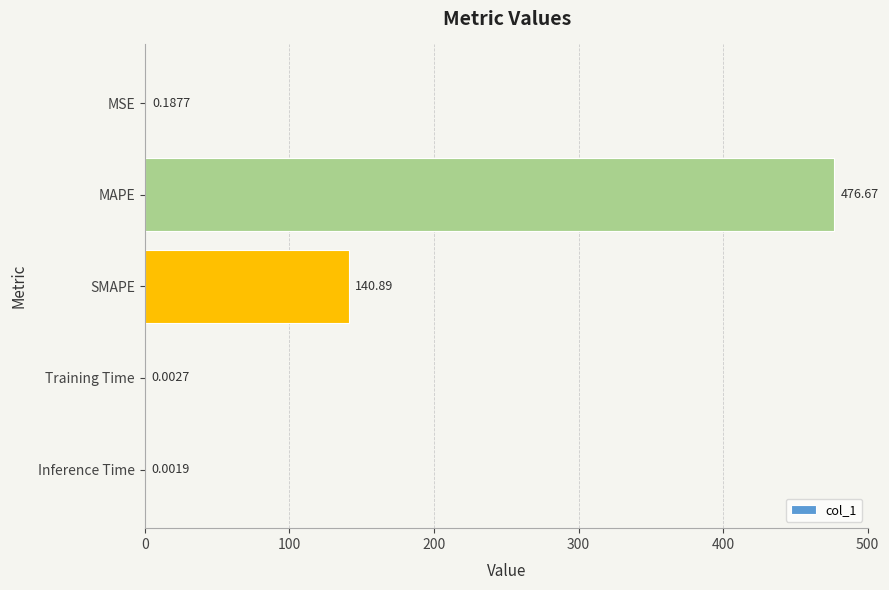

At which category does the chart reach its peak across all series?

MAPE